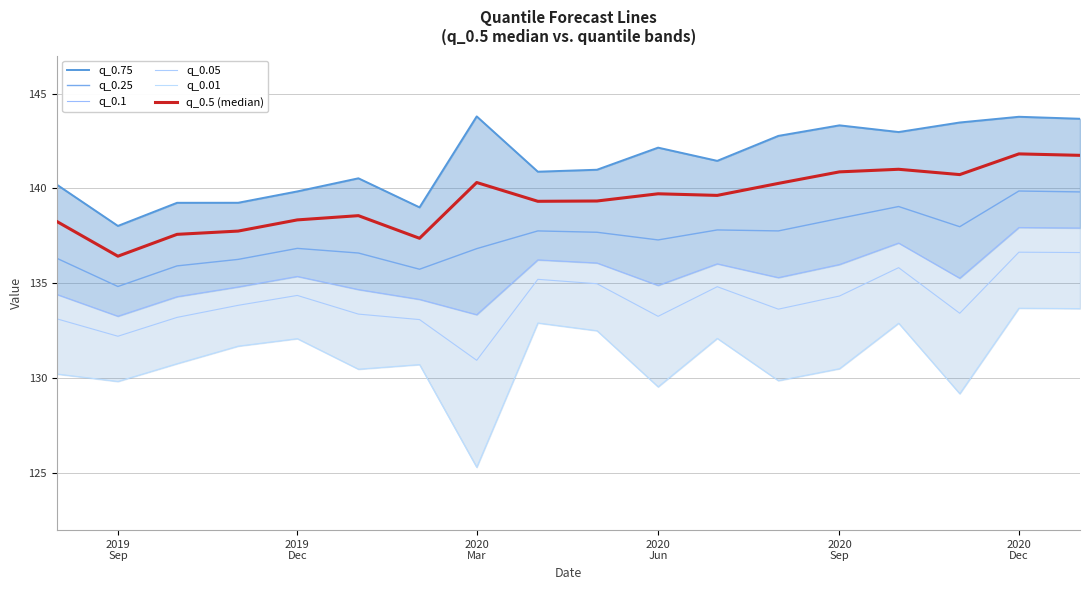

What is the sum of all q_0.05 values?

2412.9